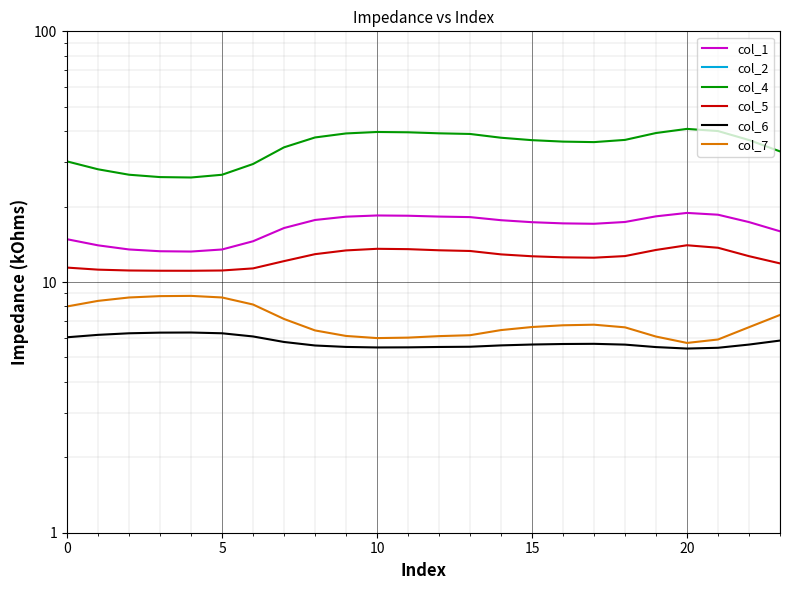

How many lines are shown in the chart?

6